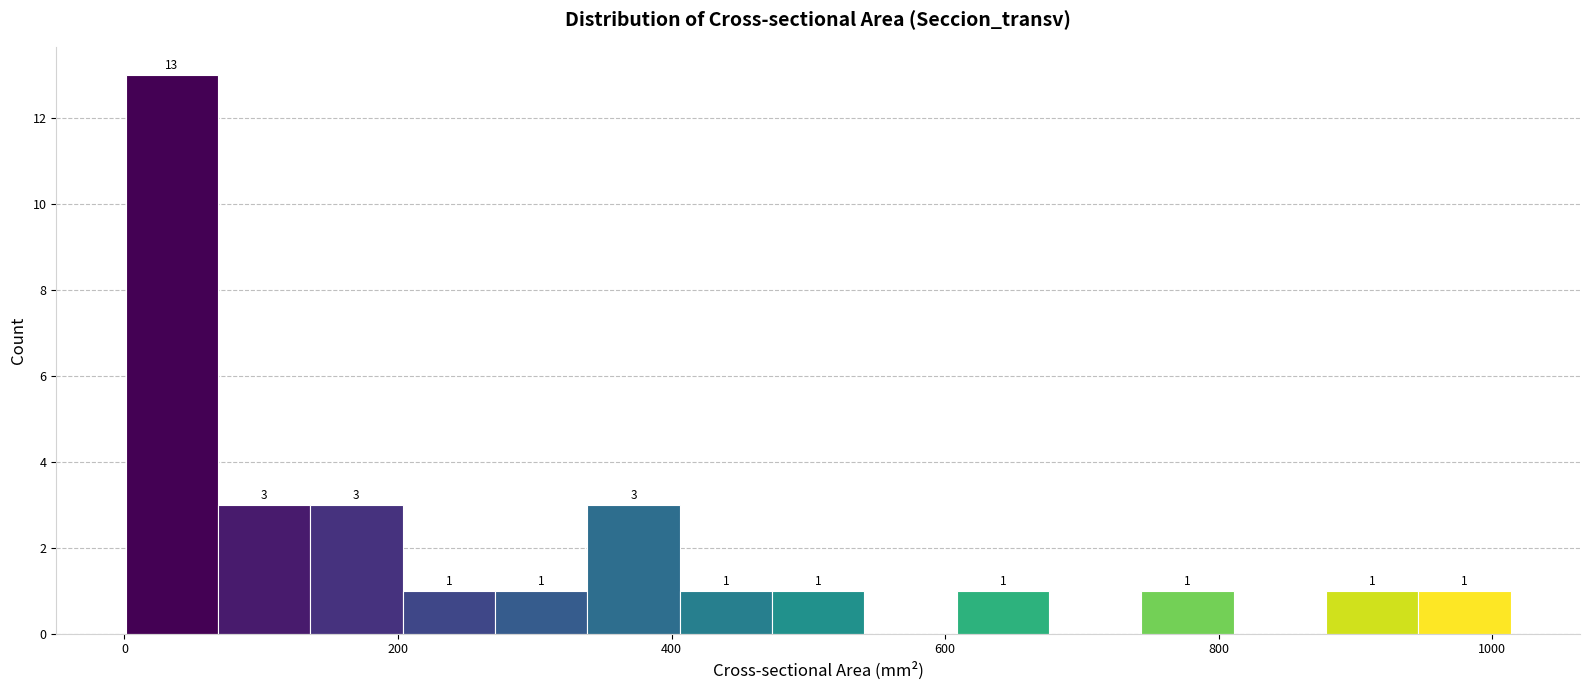

Read against the x-axis, roughly where is the centre of the tallest bar?

40